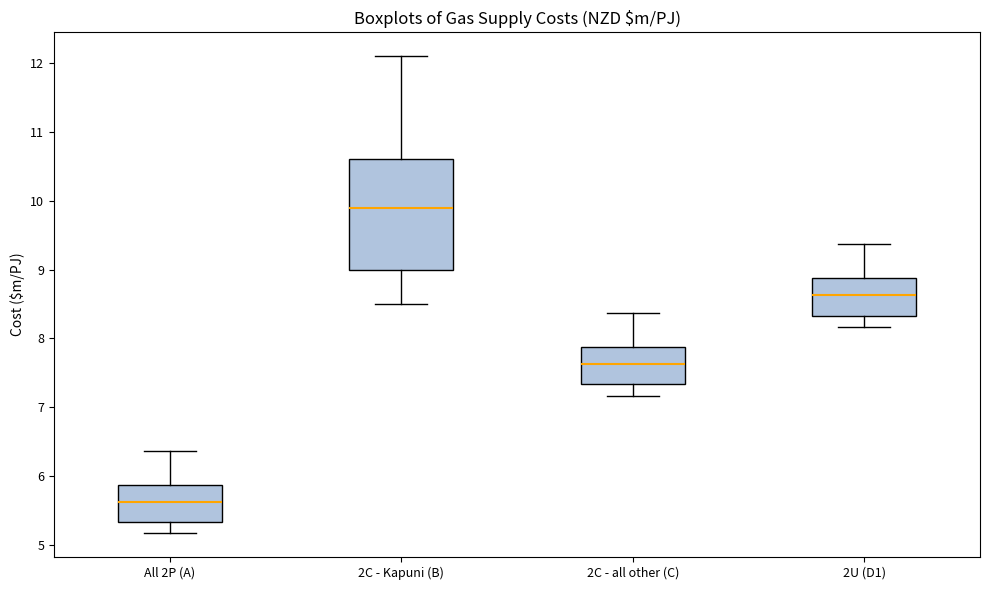

Which box's median line is the highest?

2C - Kapuni (B)